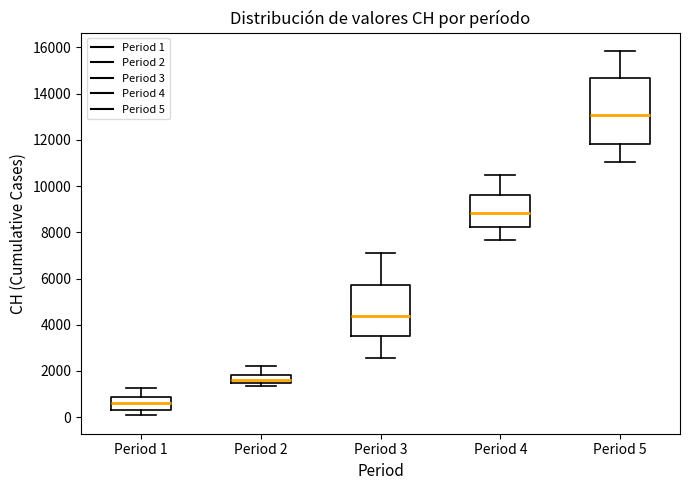

Which box's median line is the lowest?

Period 1